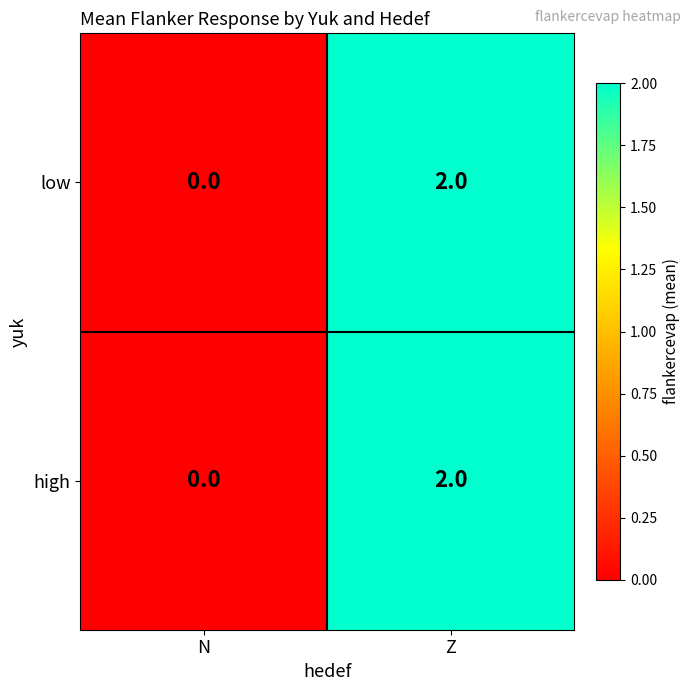

At how many categories does at least one series exceed 1?

1